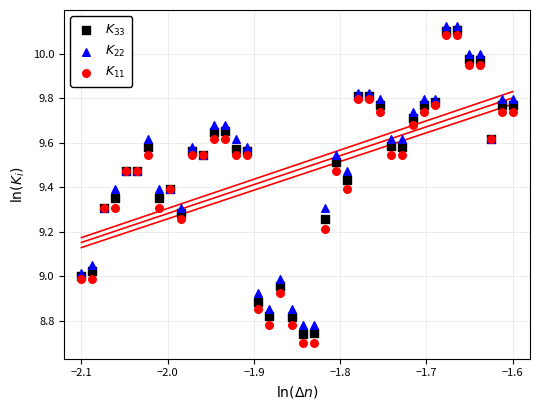

What is the X range (max minus min) for the scatter plot?

0.5